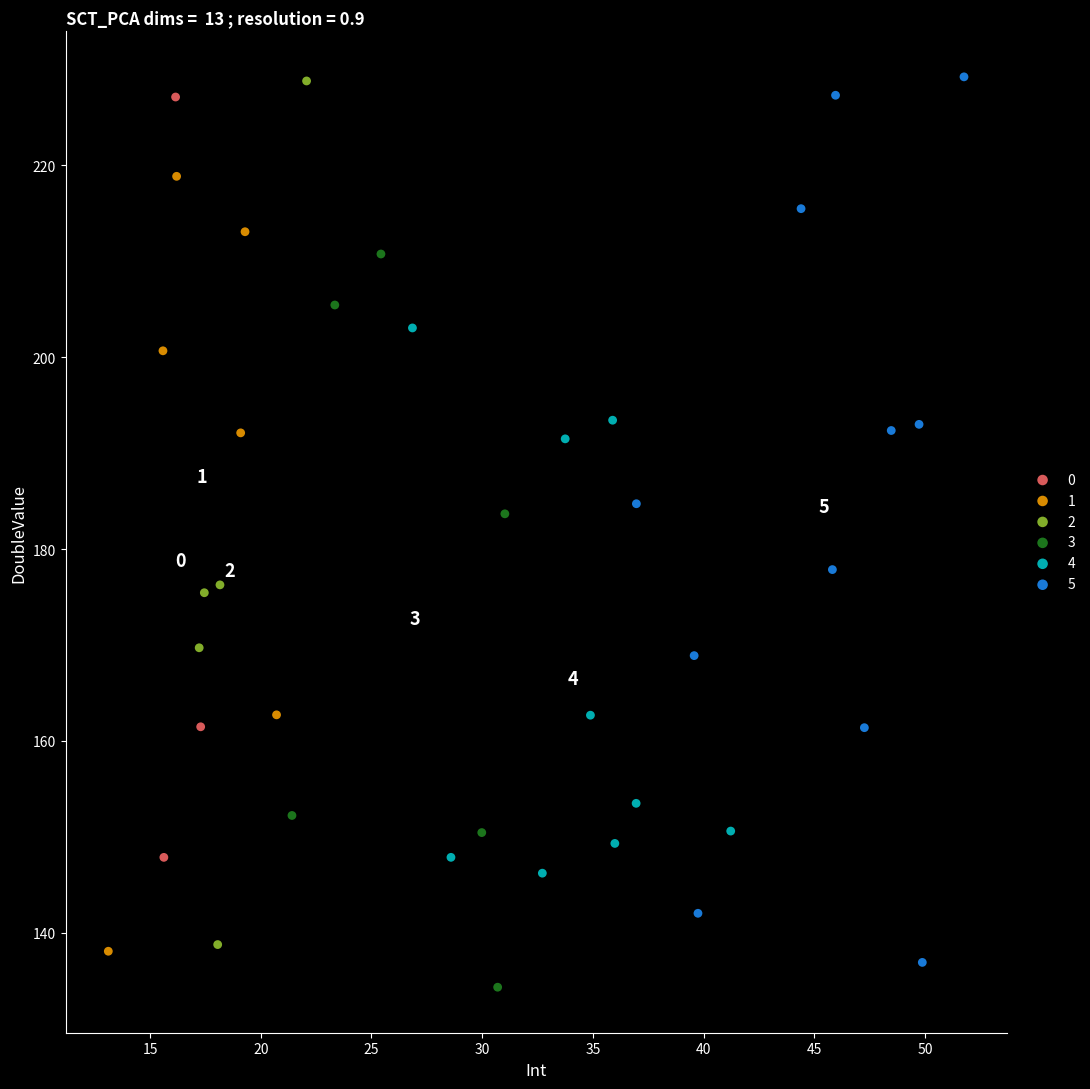

Which series has the widest spread of Y values?

5